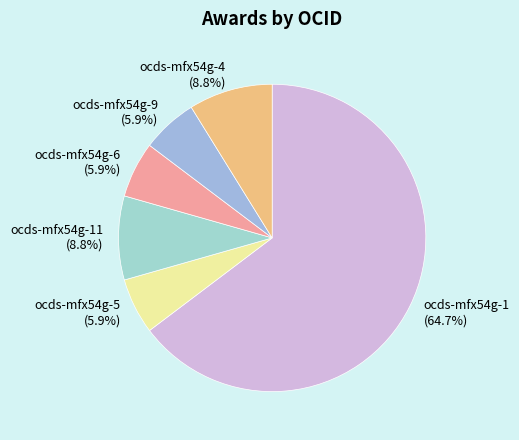

To the nearest percent, what portion does ocds-mfx54g-6 represent?

6%